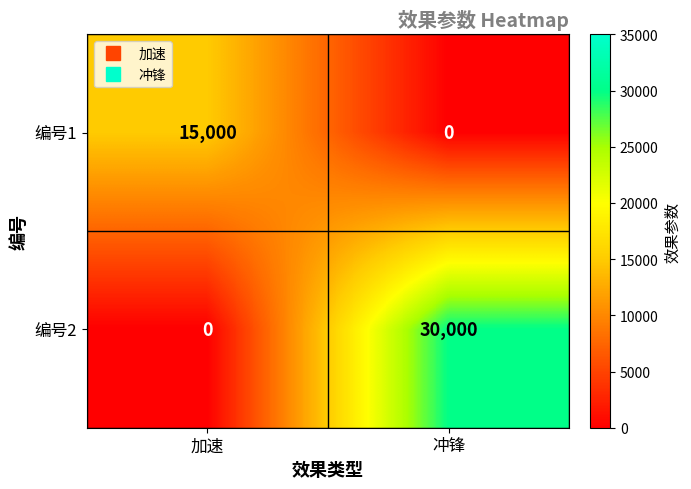

How many data points does each series have?

2